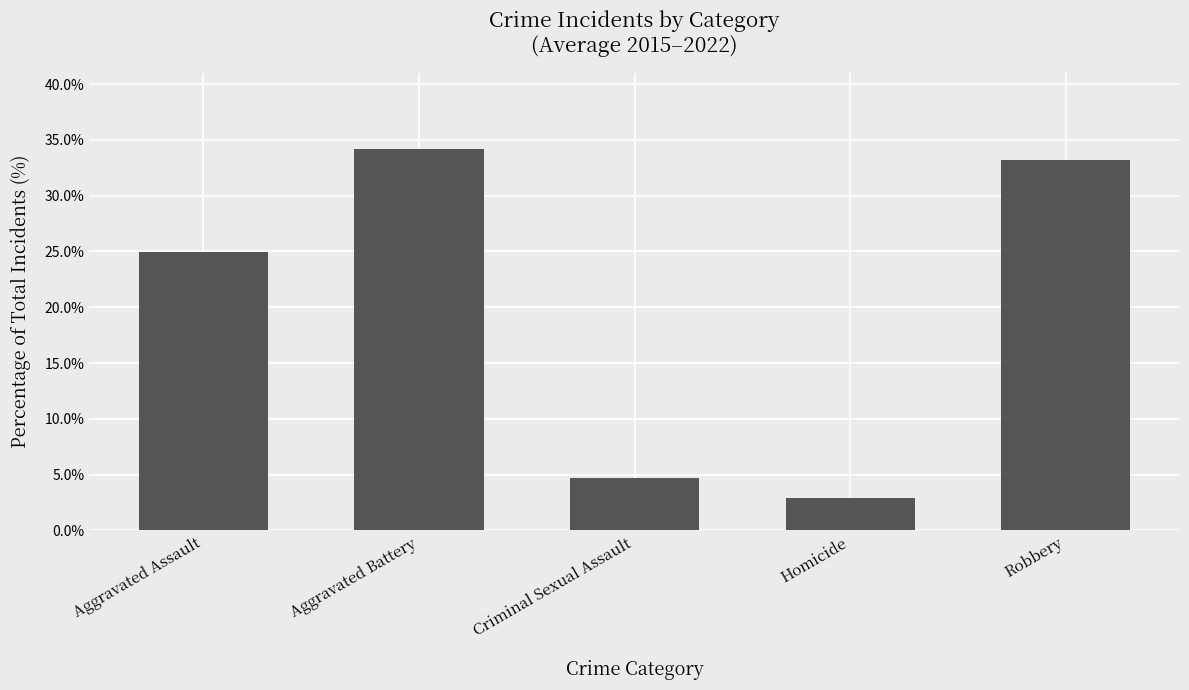

At which label is the value closest to 18?

Aggravated Assault